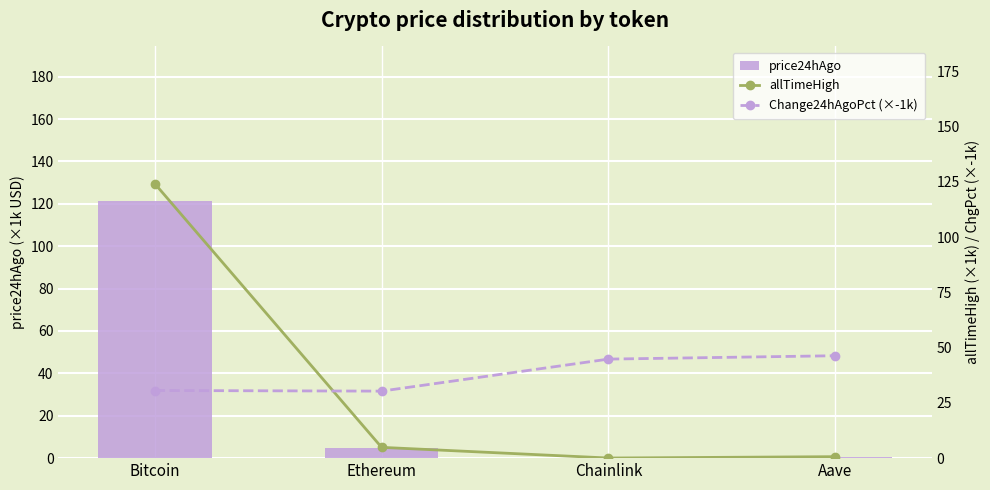

What is the difference between the maximum and minimum values in the allTimeHigh series?

124.1